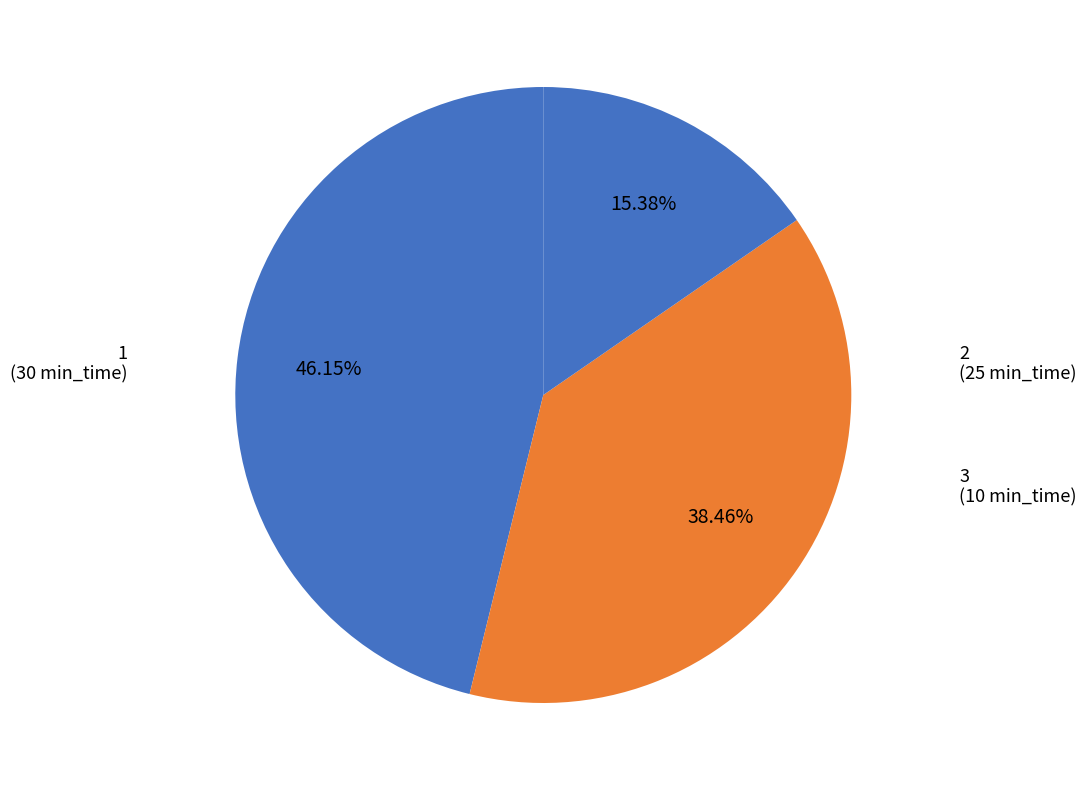

What percentage is NOT represented by 3?

84.6%